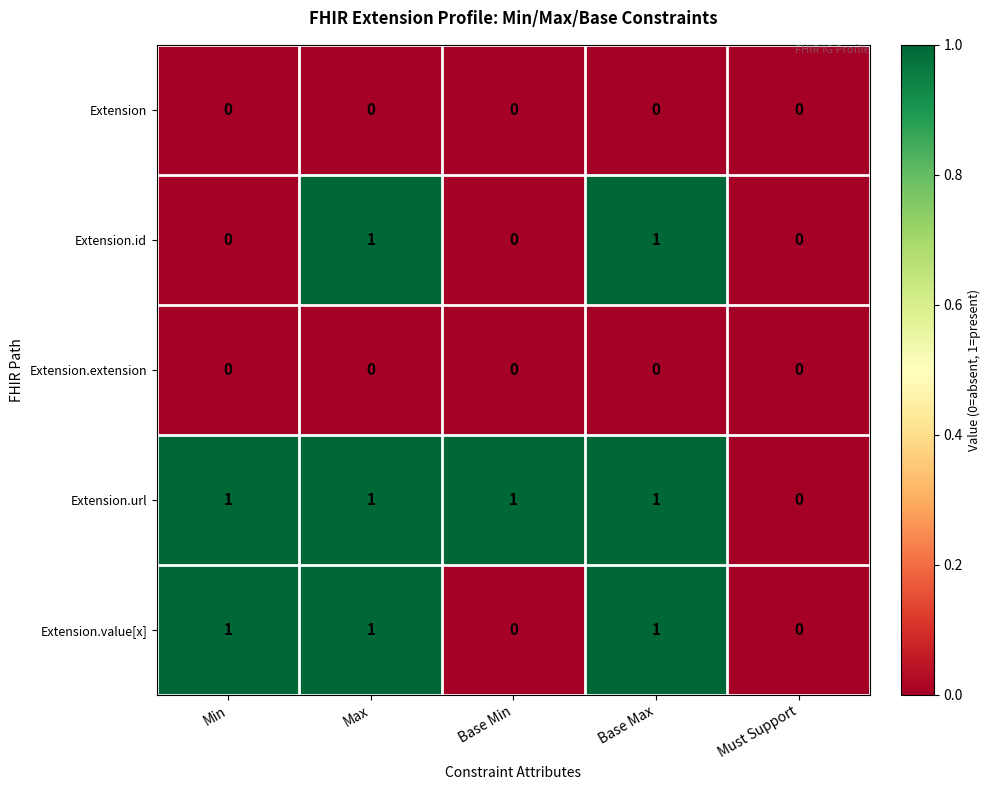

Which series changed the most between Min and Base Max?

Extension.id